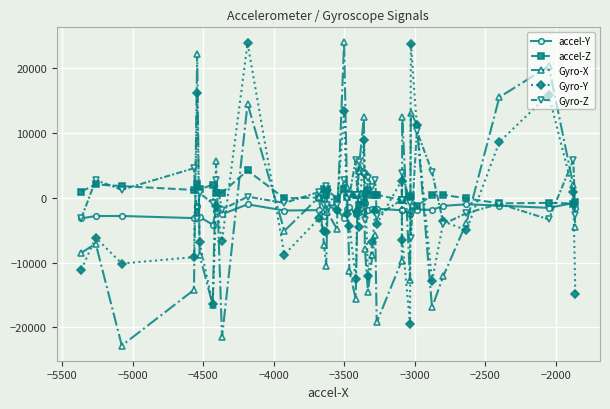

True or false: Gyro-Y has more than 0 interior local peaks.

True